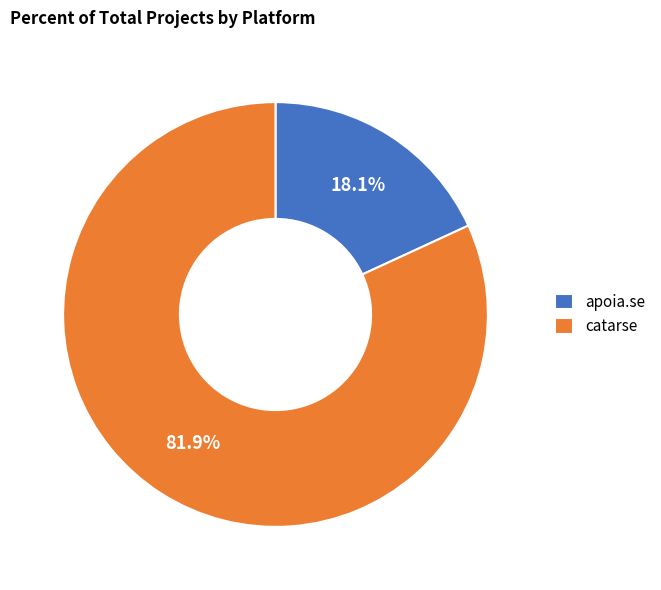

Between apoia.se and catarse, which is larger?

catarse